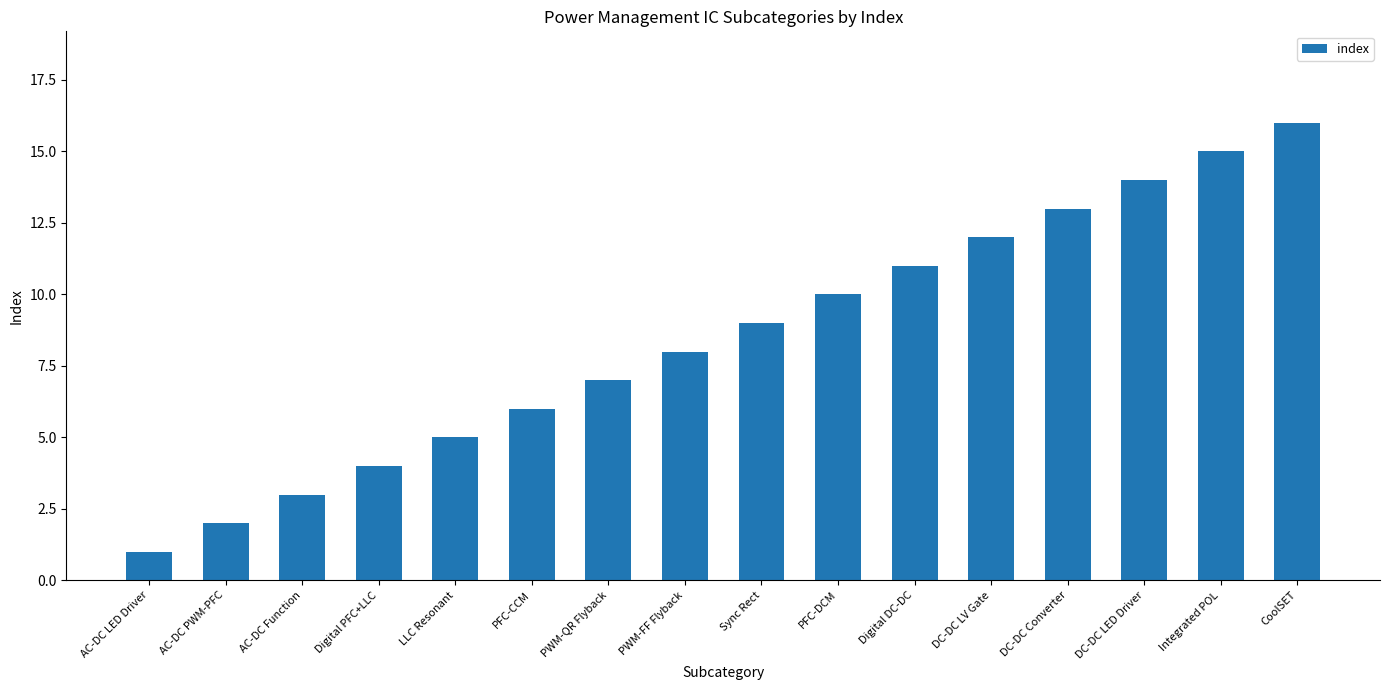

What is the ratio of the value at PFC-DCM to the value at CoolSET?

0.6